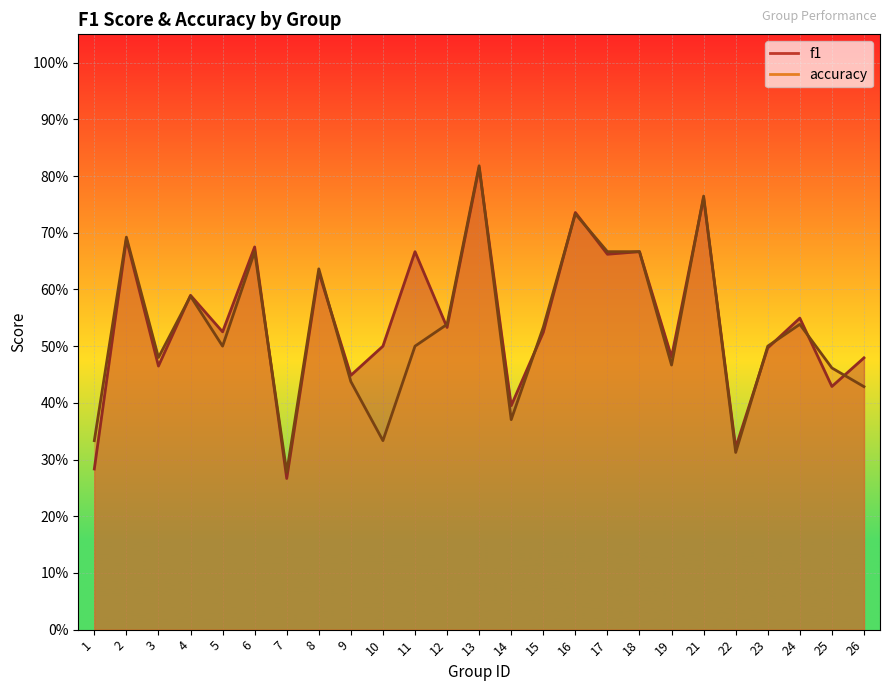

What is the smallest value displayed?

0.3